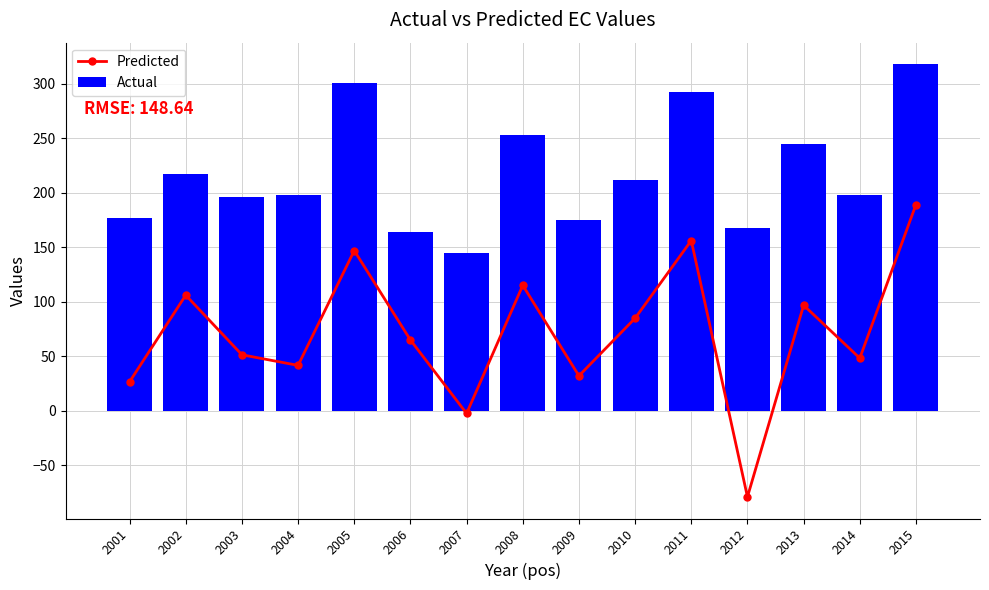

Which series has the widest spread of values?

Predicted